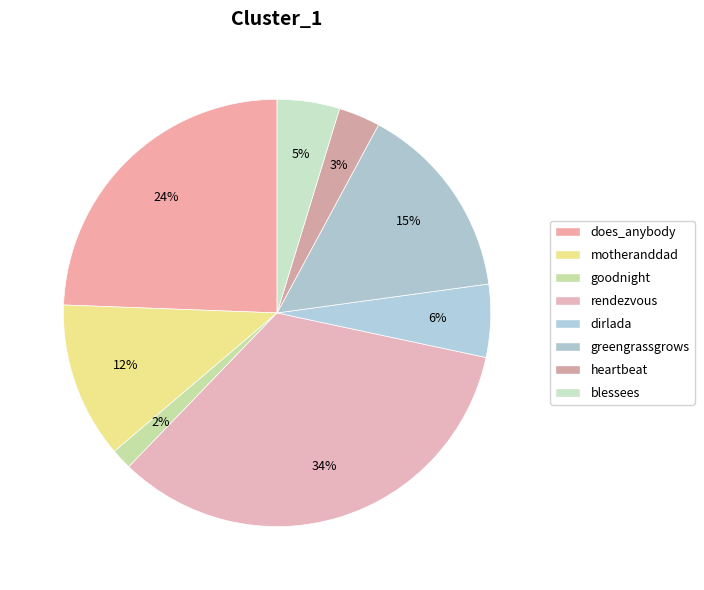

Which category has the smallest portion of the pie?

goodnight